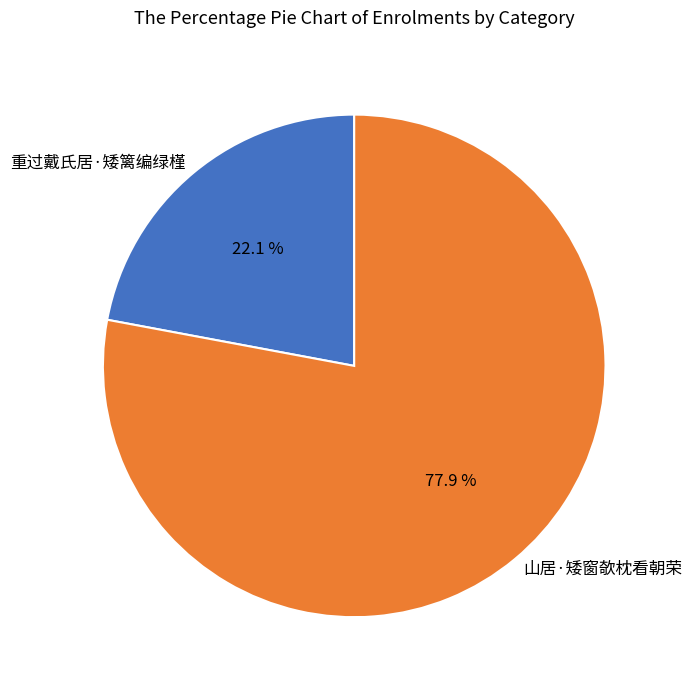

Which category has the biggest portion of the pie?

山居·矮窗欹枕看朝荣